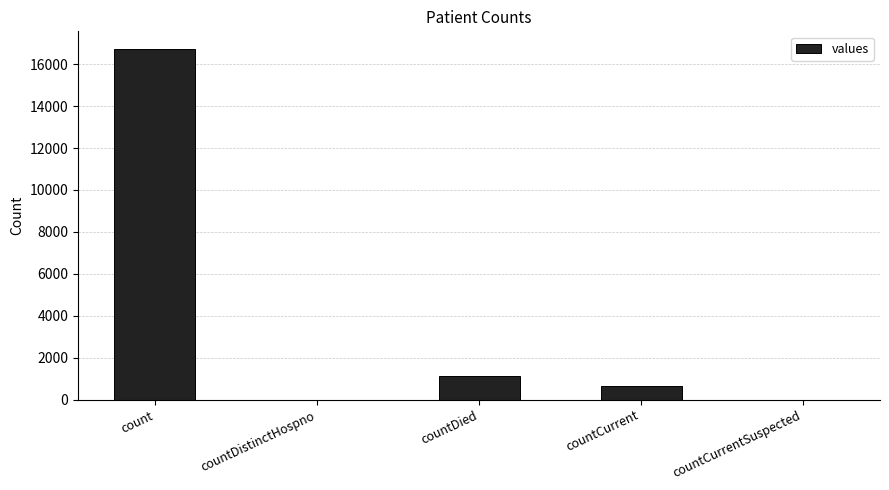

The chart shows a value of -9968 at countDistinctHospno. True or false?

False